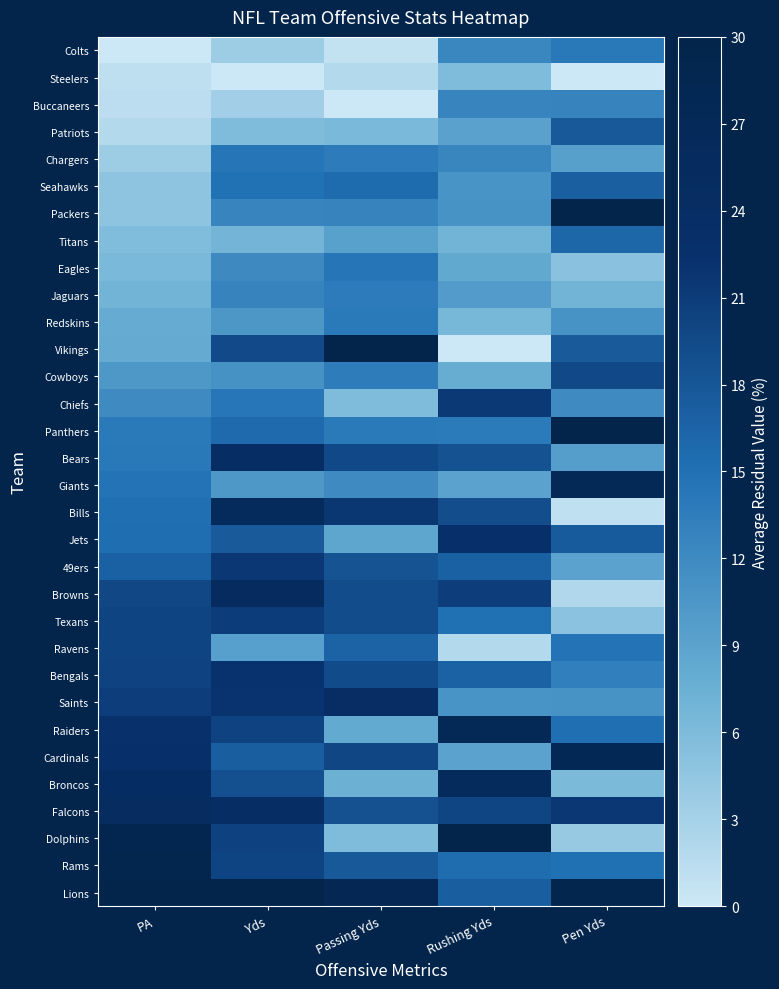

Count the number of categories in the chart.

5